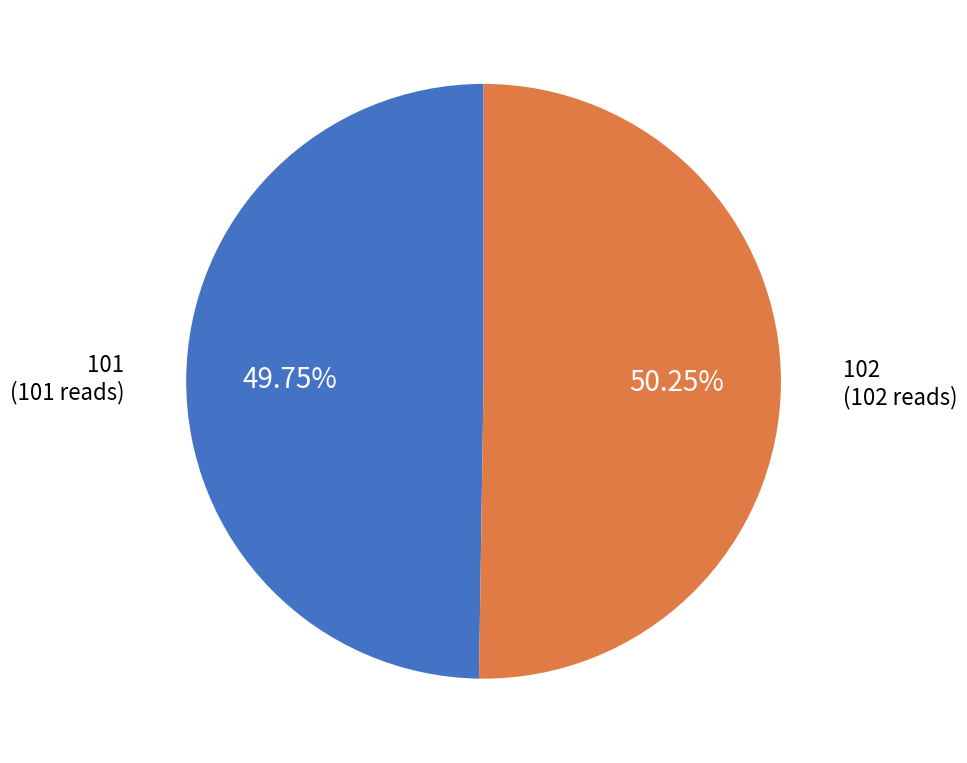

How many segments does this pie chart have?

2